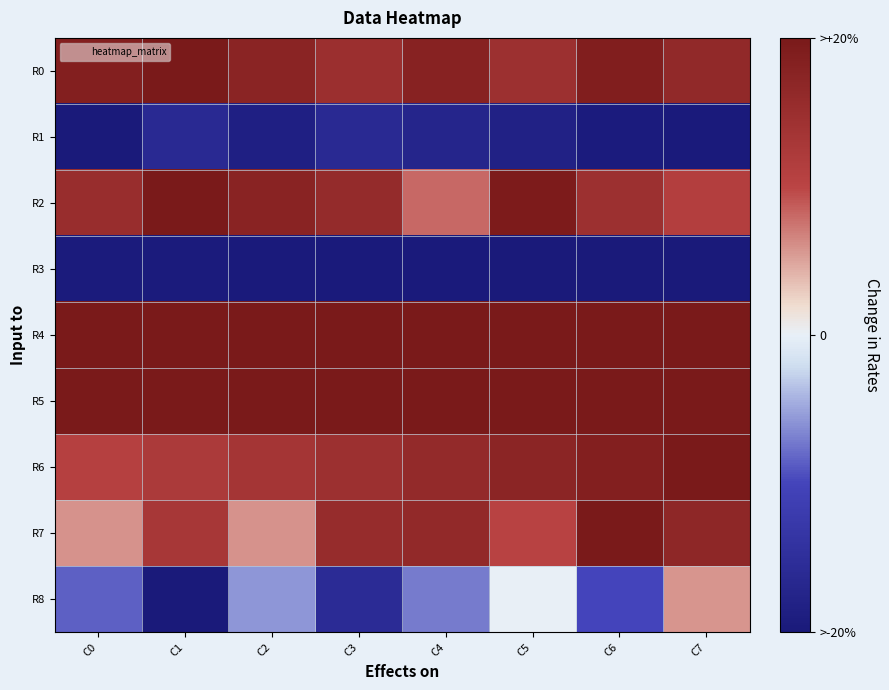

Which series has the largest range (max minus min)?

R8